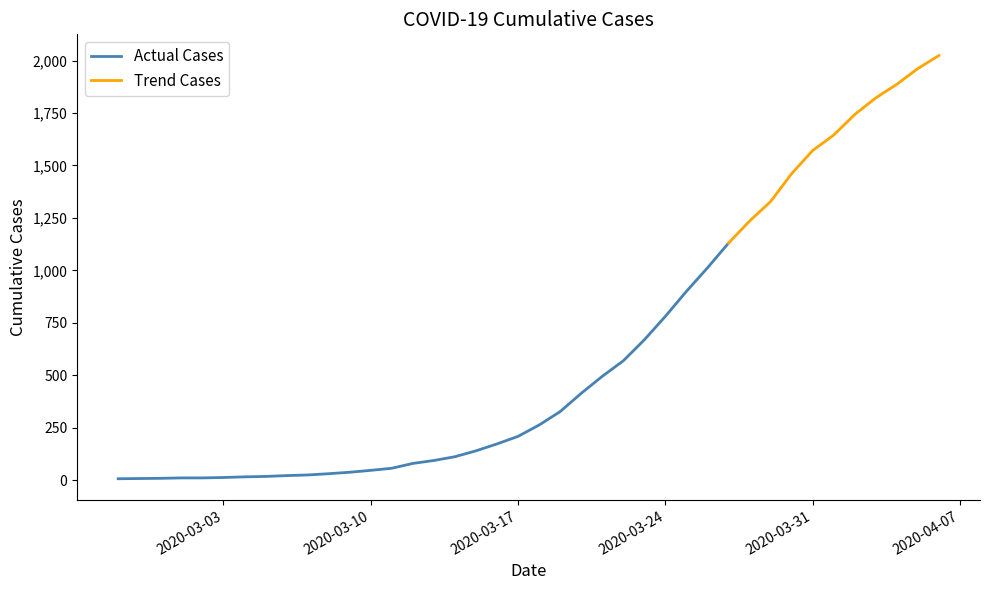

Reading left to right, extract all data points from this chart.

2020-02-27=7	2020-02-28=8	2020-02-29=9	2020-03-01=11	2020-03-02=11	2020-03-03=13	2020-03-04=16	2020-03-05=18	2020-03-06=22	2020-03-07=25	2020-03-08=31	2020-03-09=38	2020-03-10=47	2020-03-11=57	2020-03-12=80	2020-03-13=94	2020-03-14=112	2020-03-15=140	2020-03-16=173	2020-03-17=209	2020-03-18=263	2020-03-19=327	2020-03-20=414	2020-03-21=495	2020-03-22=569	2020-03-23=669	2020-03-24=781	2020-03-25=900	2020-03-26=1012	2020-03-27=1130	2020-03-28=1235	2020-03-29=1328	2020-03-30=1461	2020-03-31=1571	2020-04-01=1645	2020-04-02=1743	2020-04-03=1822	2020-04-04=1887	2020-04-05=1962	2020-04-06=2024